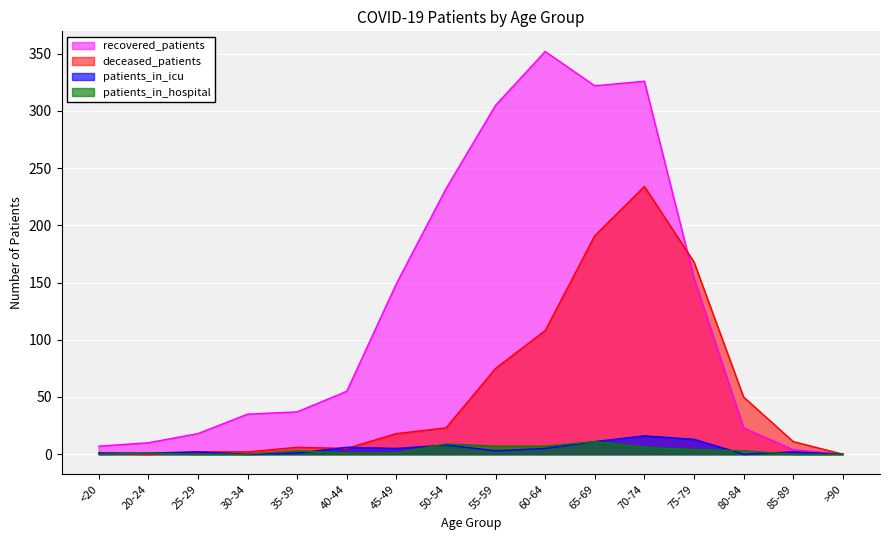

Reading left to right, transcribe all the data shown in this chart.

recovered_patients: 7	10	18	35	37	55	149	232	305	352	322	326	154	23	4	0
deceased_patients: 1	0	2	2	6	5	18	23	75	108	191	234	168	50	11	0
patients_in_icu: 1	1	2	0	1	6	5	8	3	5	11	16	13	0	2	0
patients_in_hospital: 0	1	0	0	3	1	1	9	7	7	11	6	4	3	0	0